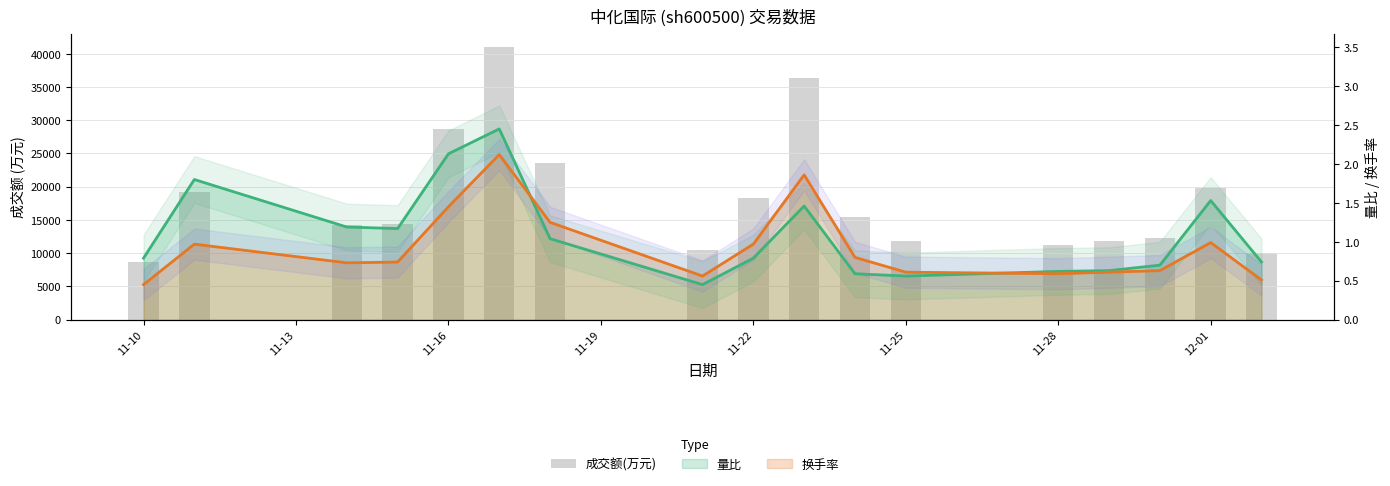

At which category does the chart reach its minimum across all series?

11-10